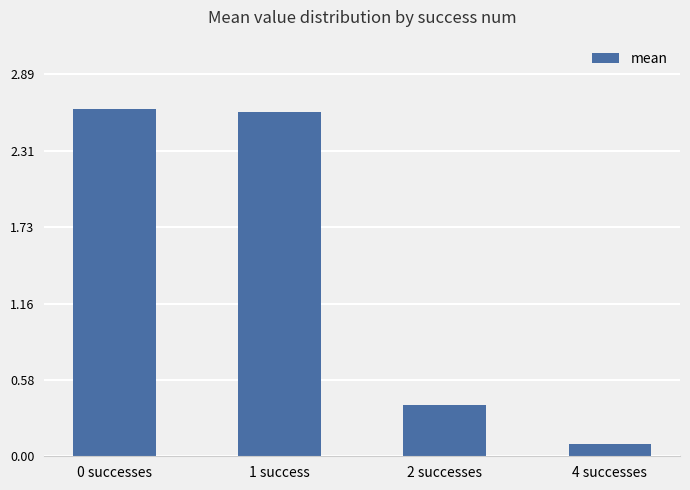

What is the maximum value shown in the chart?

2.6